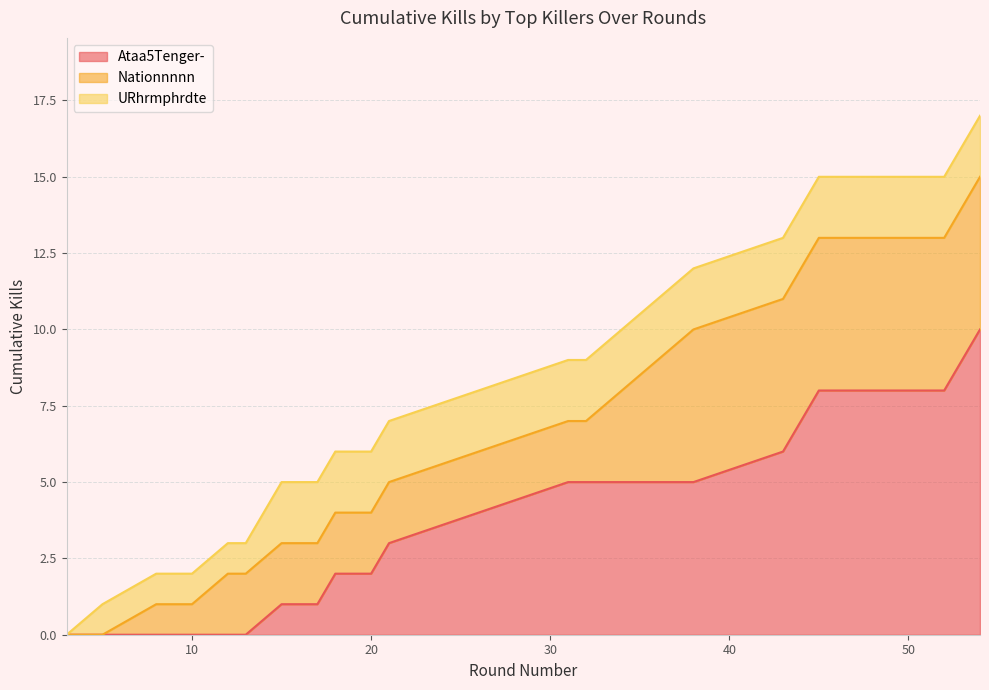

The value of Ataa5Tenger- at 10 is 5. True or false?

False